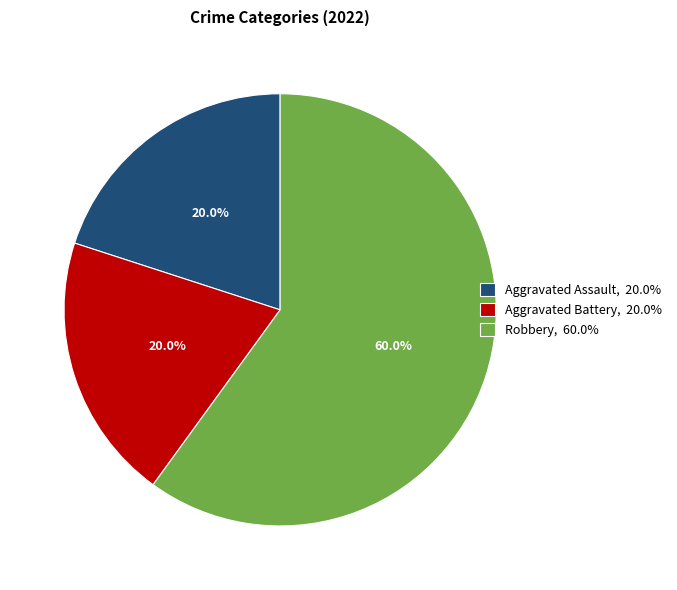

Which slice represents more than half of the pie?

Robbery, 60.0%